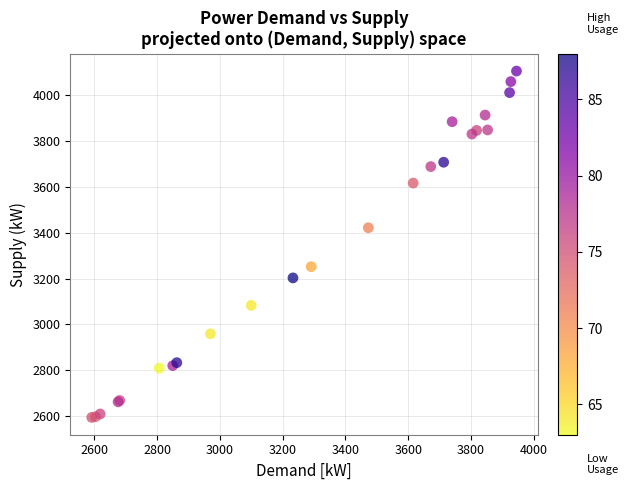

What Y value in the scatter plot is closest to 3350?

3422